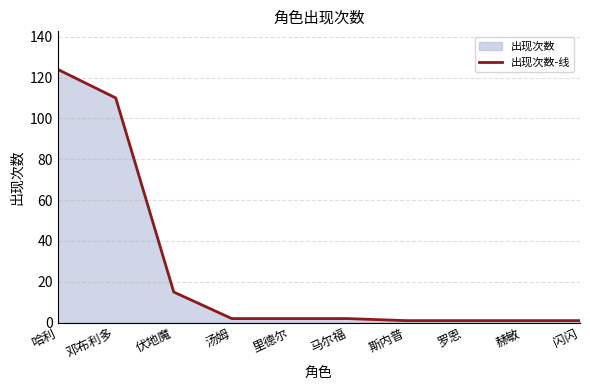

Does the chart have visible grid lines?

Yes